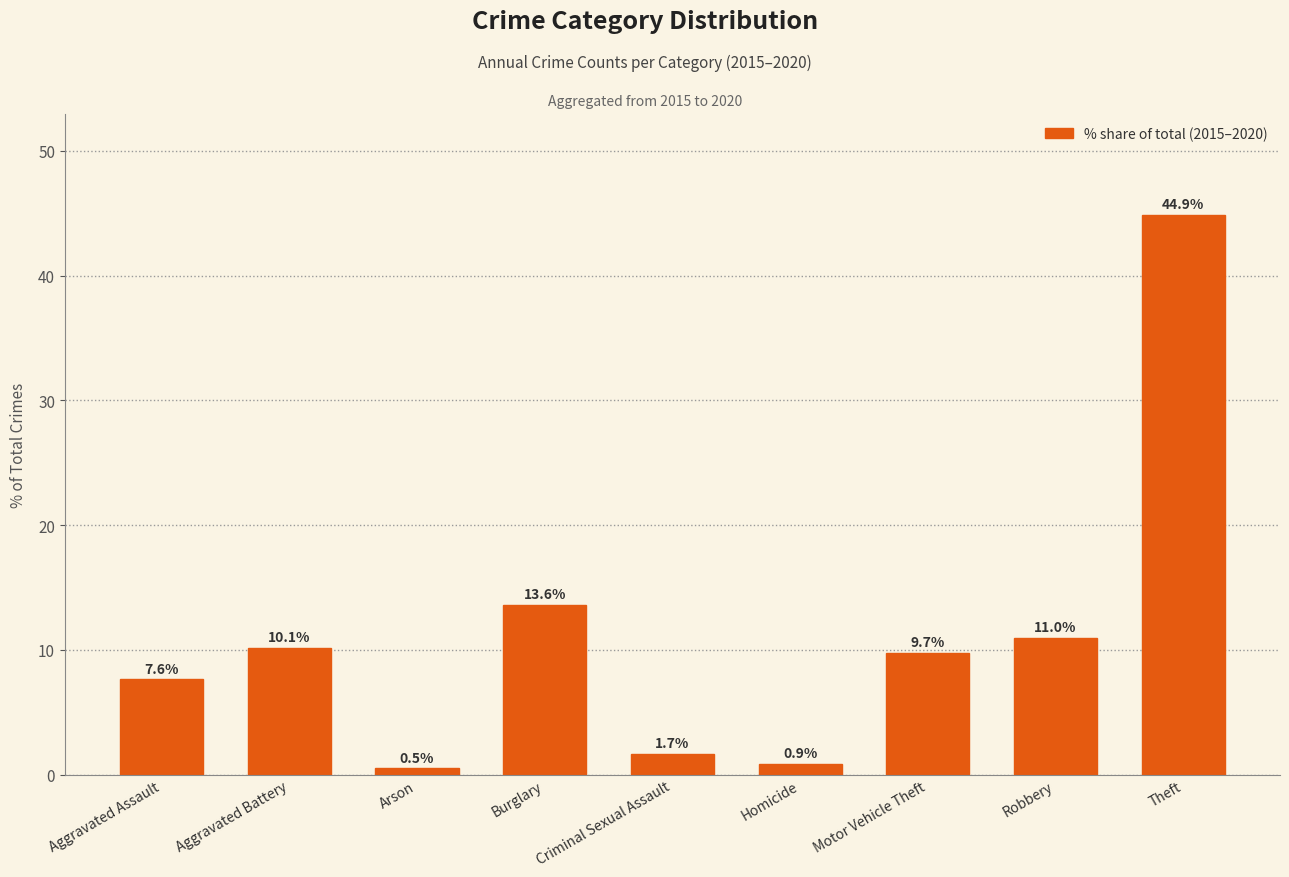

What is the maximum value shown in the chart?

44.9